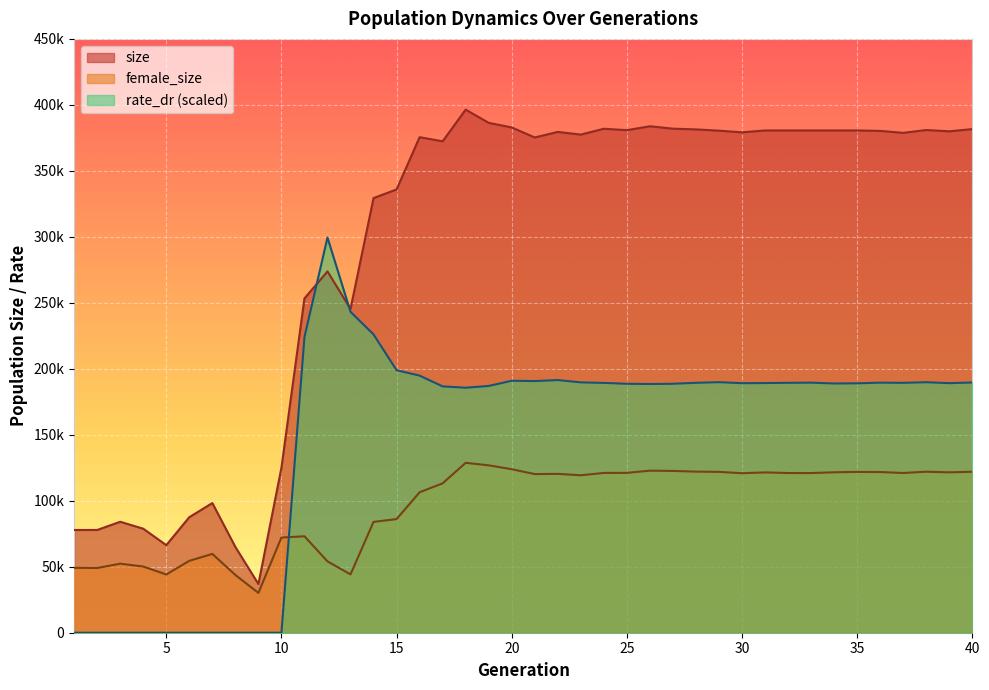

True or false: size and female_size intersect in this chart.

False